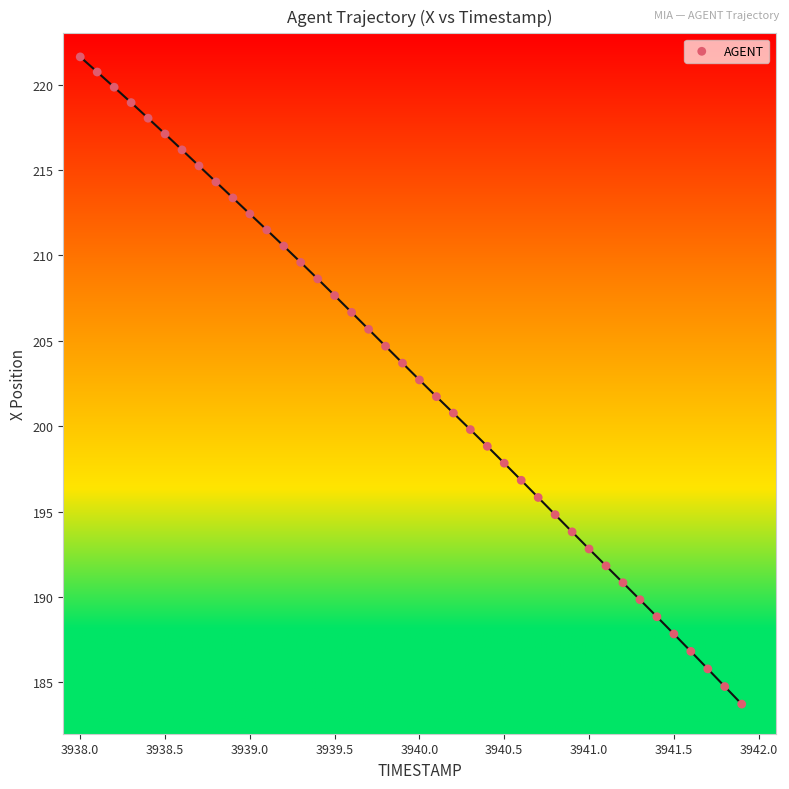

What is the range of X values (max minus min)?

3.9